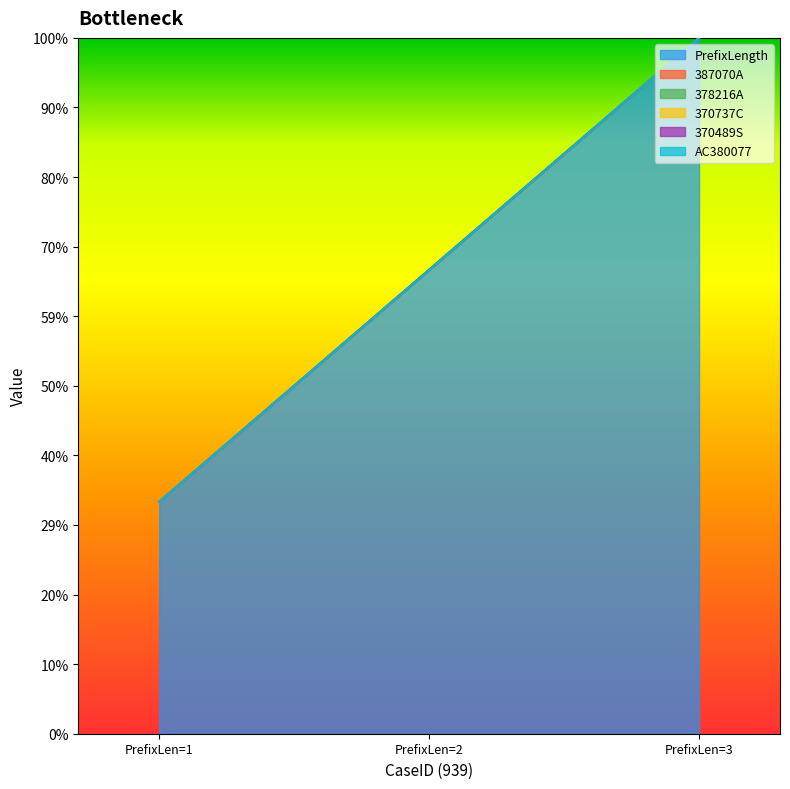

What is the total value across all series at 1?

1